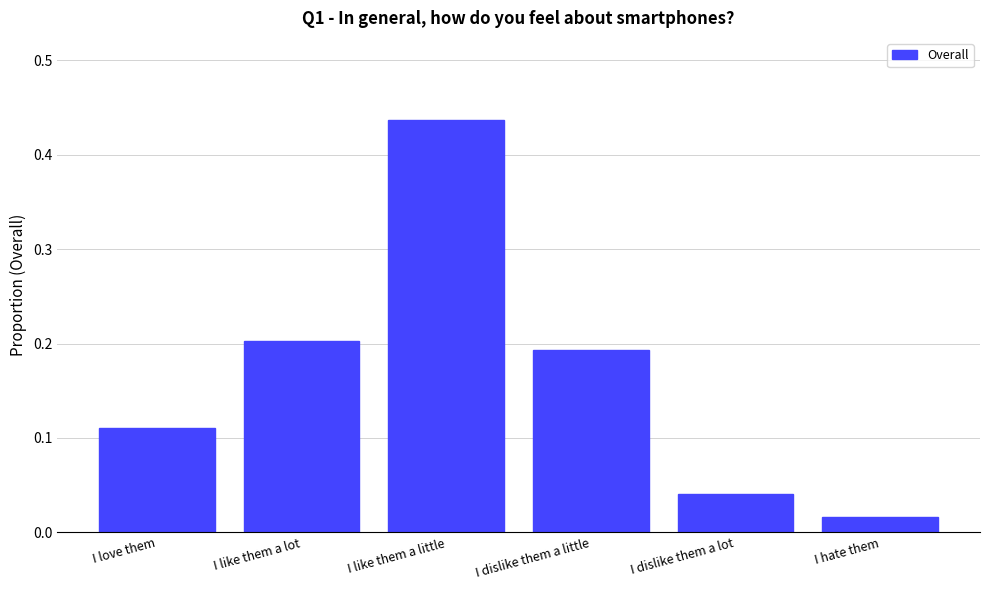

What is the label of the 6th bar from the left?

I hate them